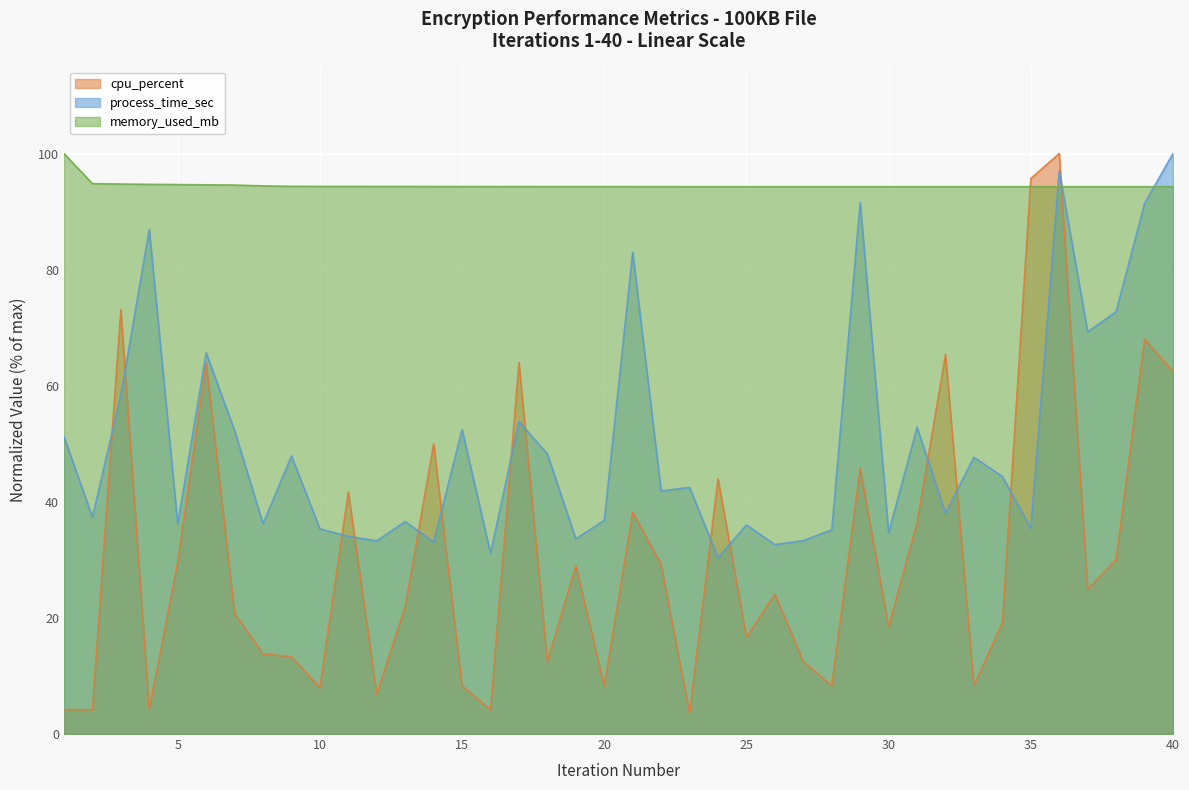

At 21, list the series in order from largest to smallest.

memory_used_mb, process_time_sec, cpu_percent